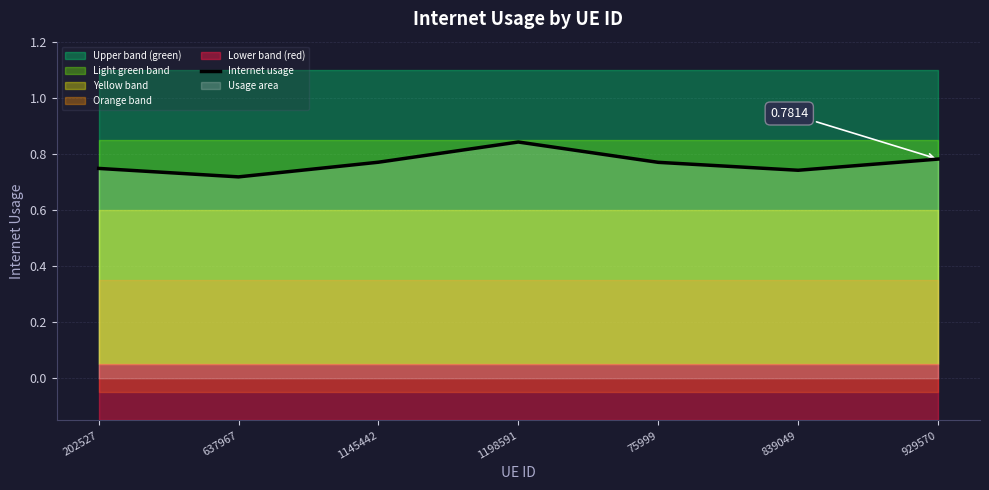

How many lines are shown in the chart?

1